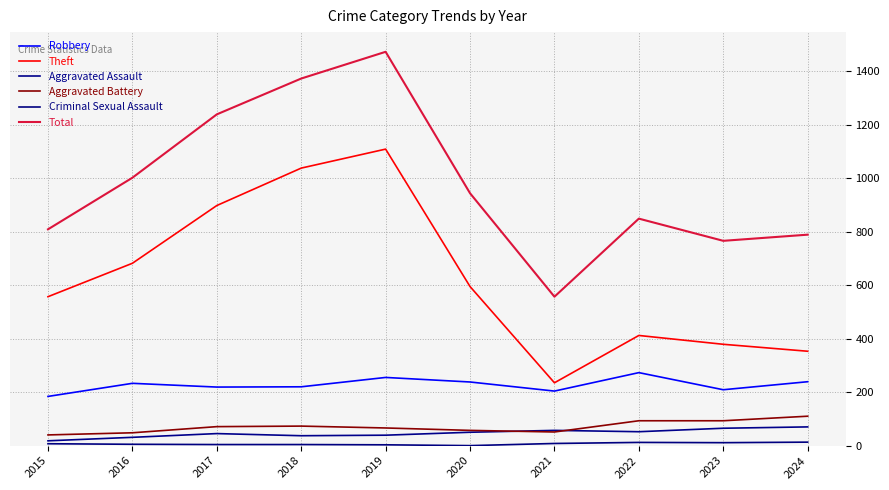

True or false: Theft and Criminal Sexual Assault cross at least once.

False